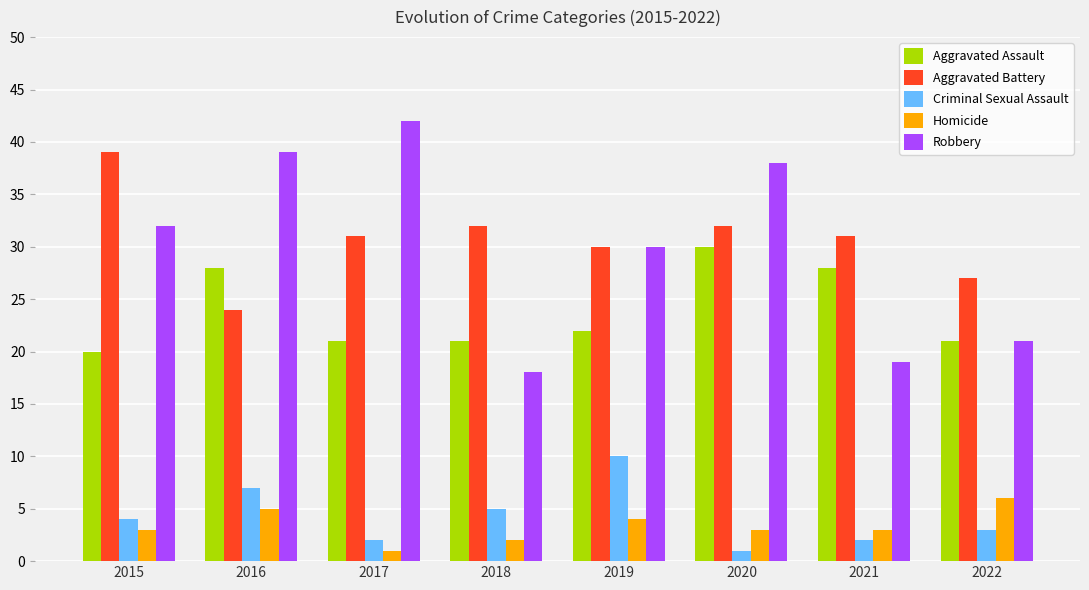

How many Homicide values are between 3 and 5?

5